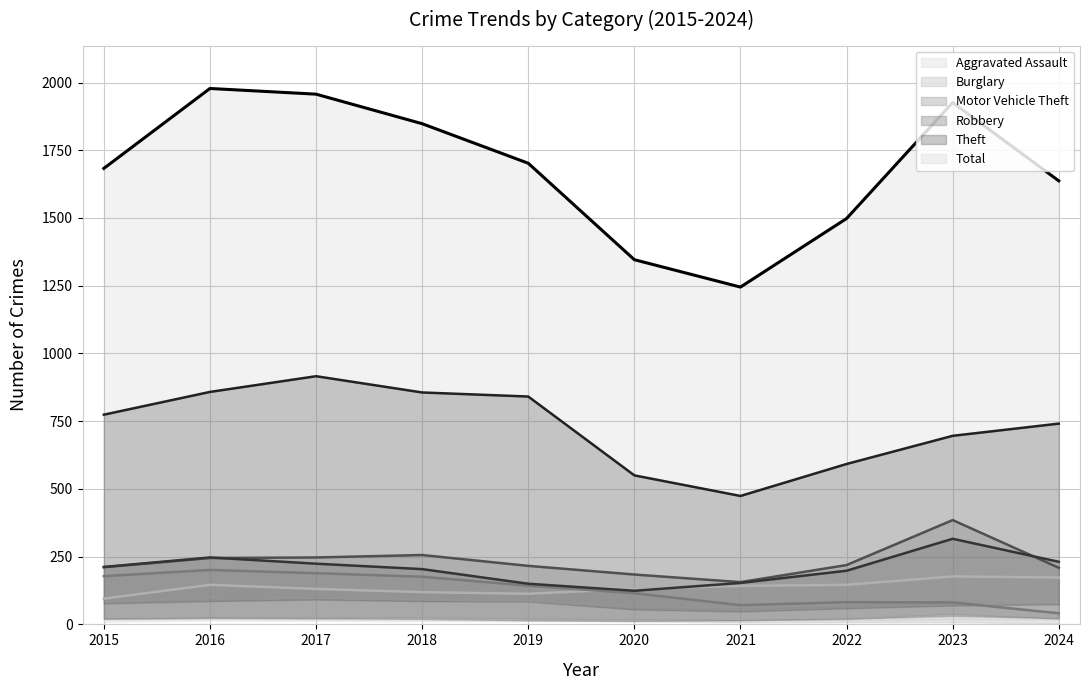

List the labels in order of Total value, smallest first.

2021, 2020, 2022, 2024, 2015, 2019, 2018, 2023, 2017, 2016